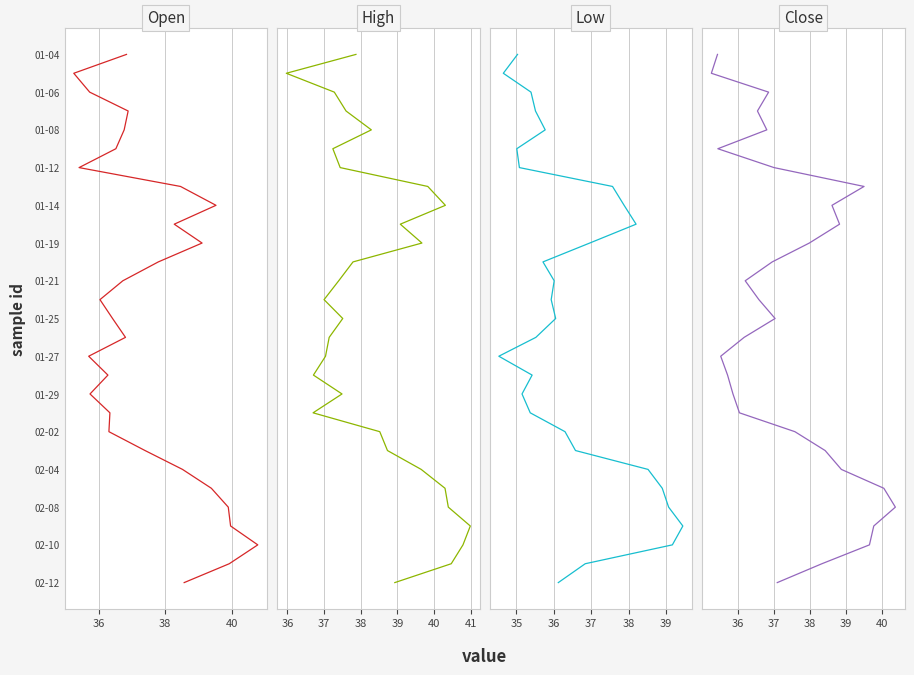

True or false: High and Low intersect in this chart.

False